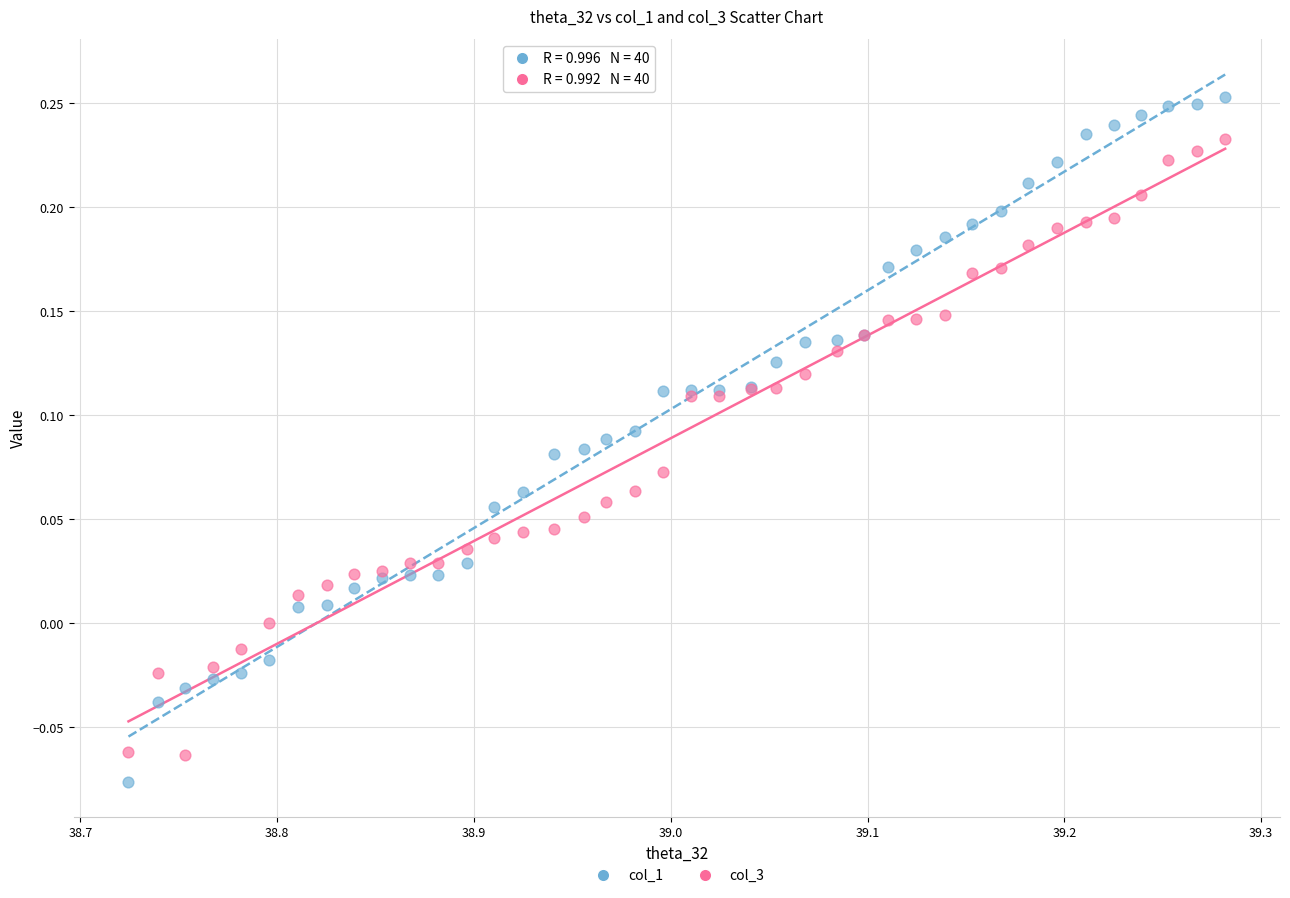

Which series has the widest spread of Y values?

col_1